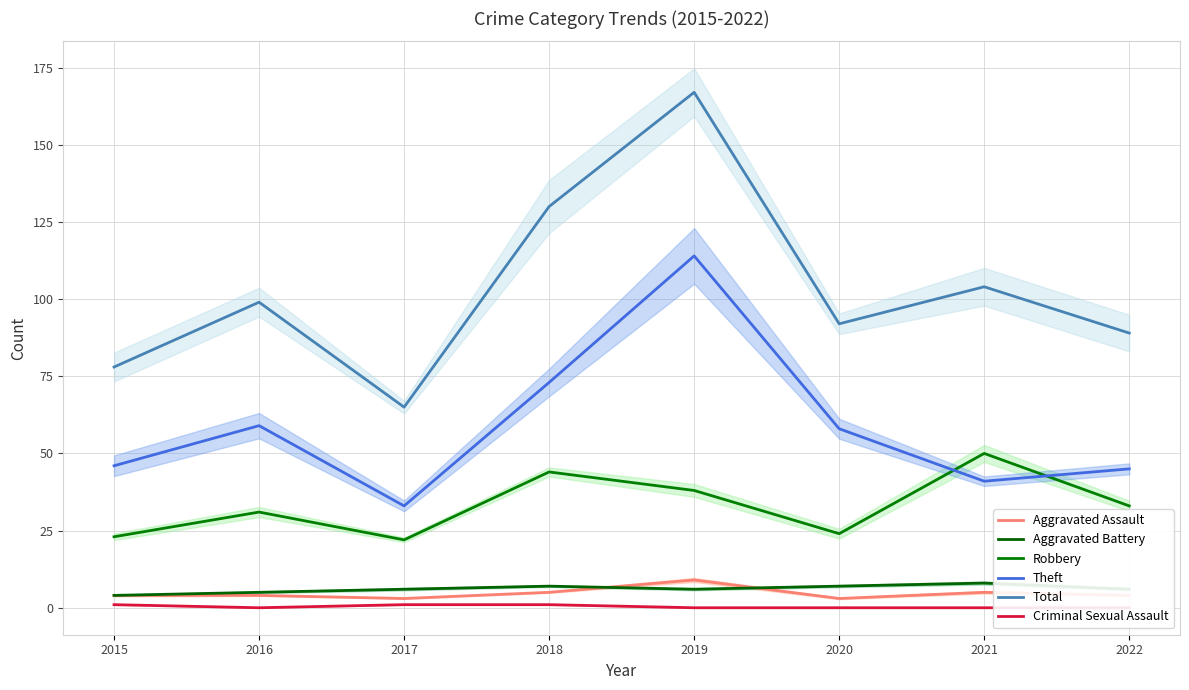

True or false: Aggravated Assault has a value of 4 at 2016.

True